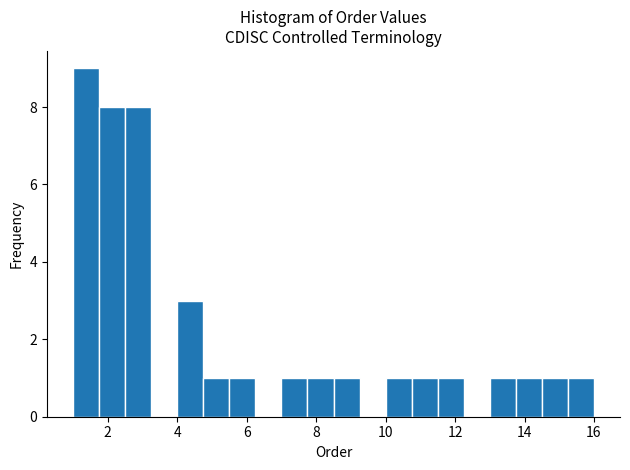

Around what value on the x-axis is the tallest bar? Give the approximate position of its centre, as read against the axis.

1.4